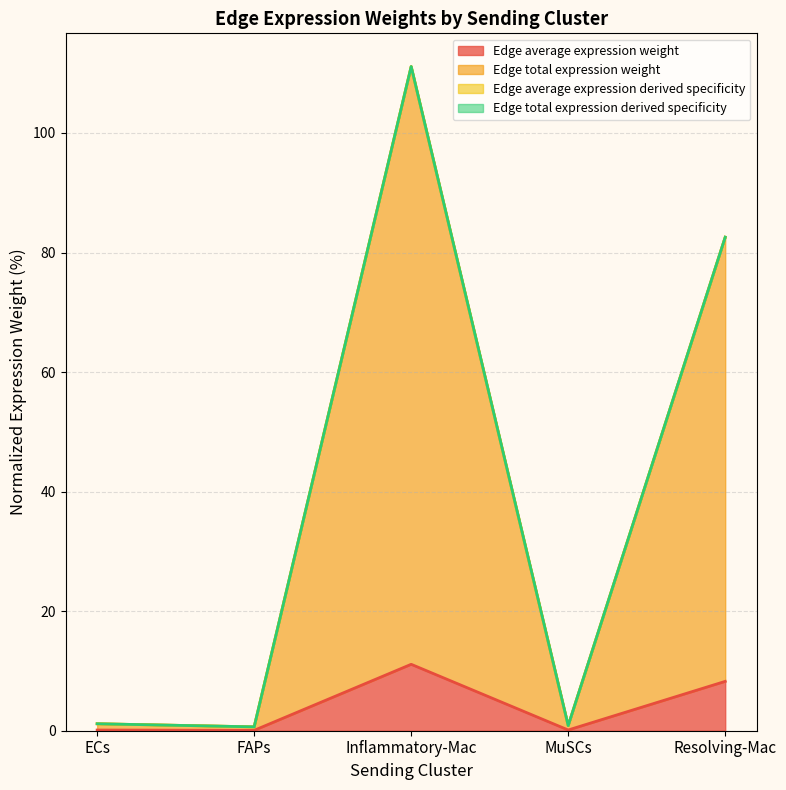

Which series has the largest total across all categories?

Edge total expression derived specificity